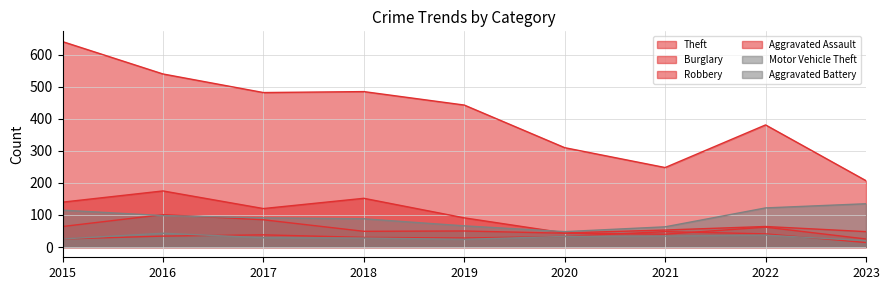

How many times do Motor Vehicle Theft and Robbery cross each other?

2